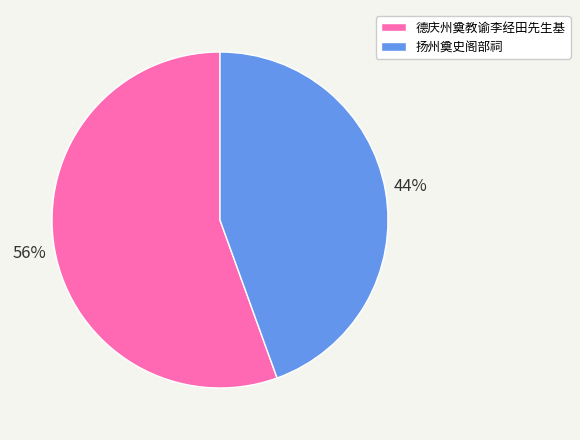

To the nearest percent, what is the combined percentage of 德庆州奠教谕李经田先生基 and 扬州奠史阁部祠?

100%